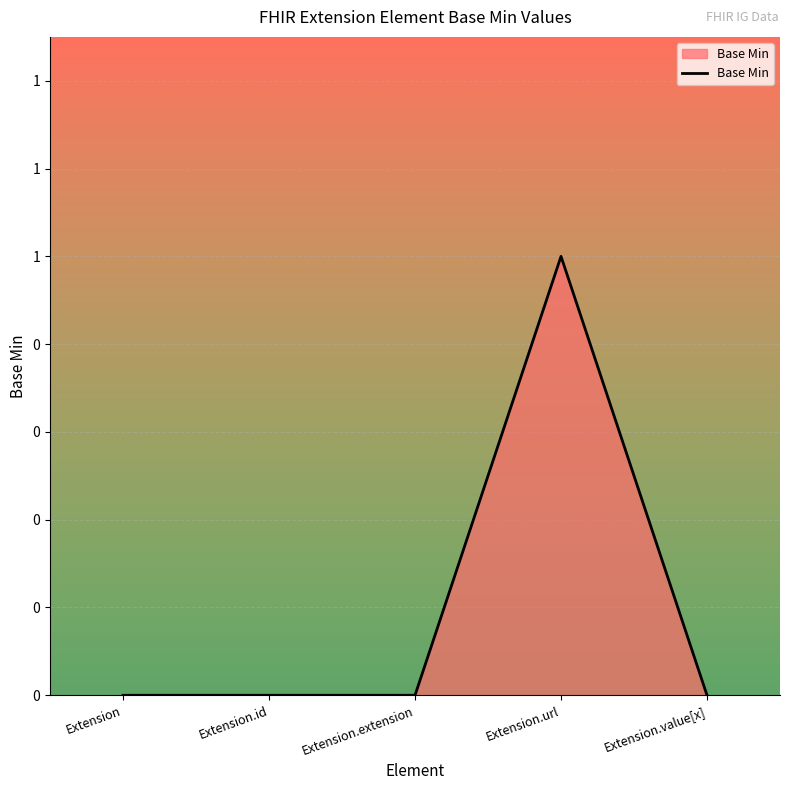

The chart shows a value of 0 at Extension.value[x]. True or false?

True